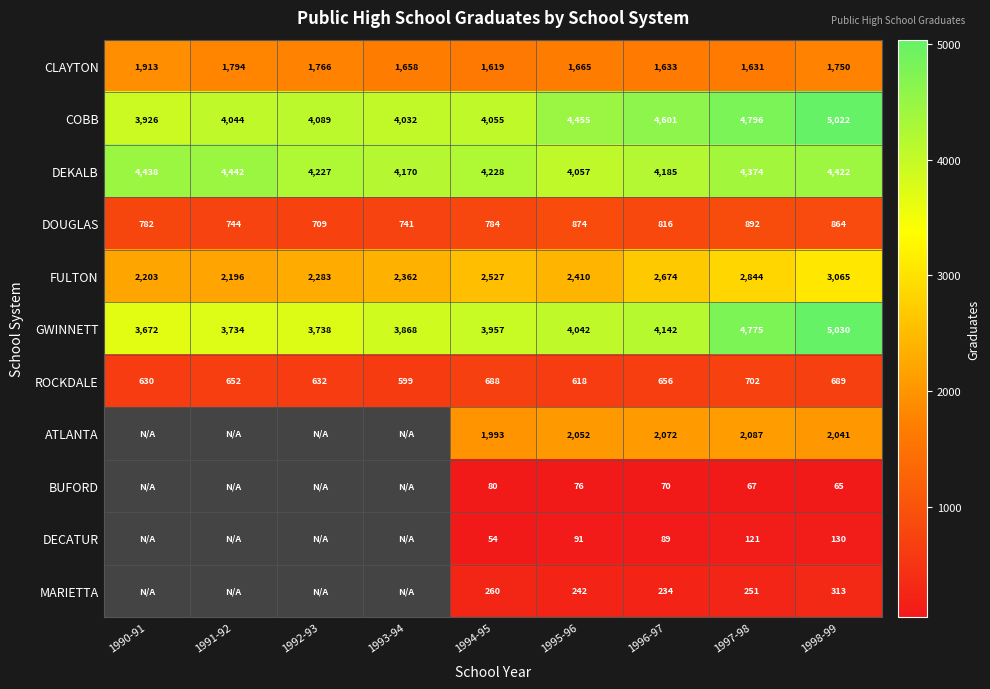

Which has a higher value, 1991-92 or 1995-96?

1991-92